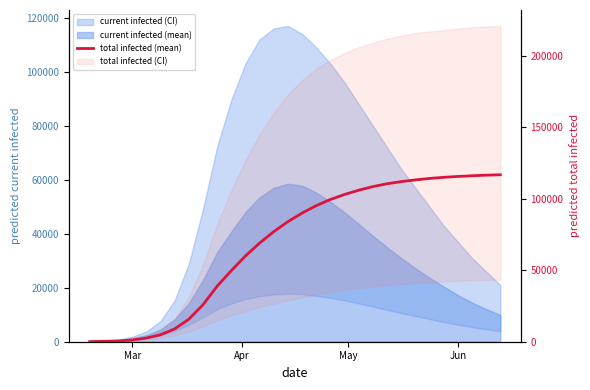

Does the chart have visible grid lines?

No